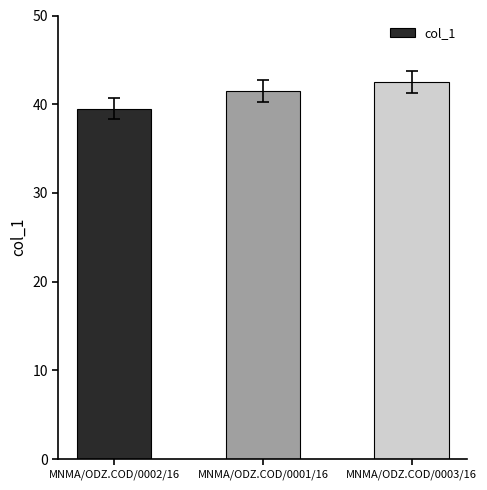

The chart shows a value of 42.5 at MNMA/ODZ.COD/0003/16. True or false?

True